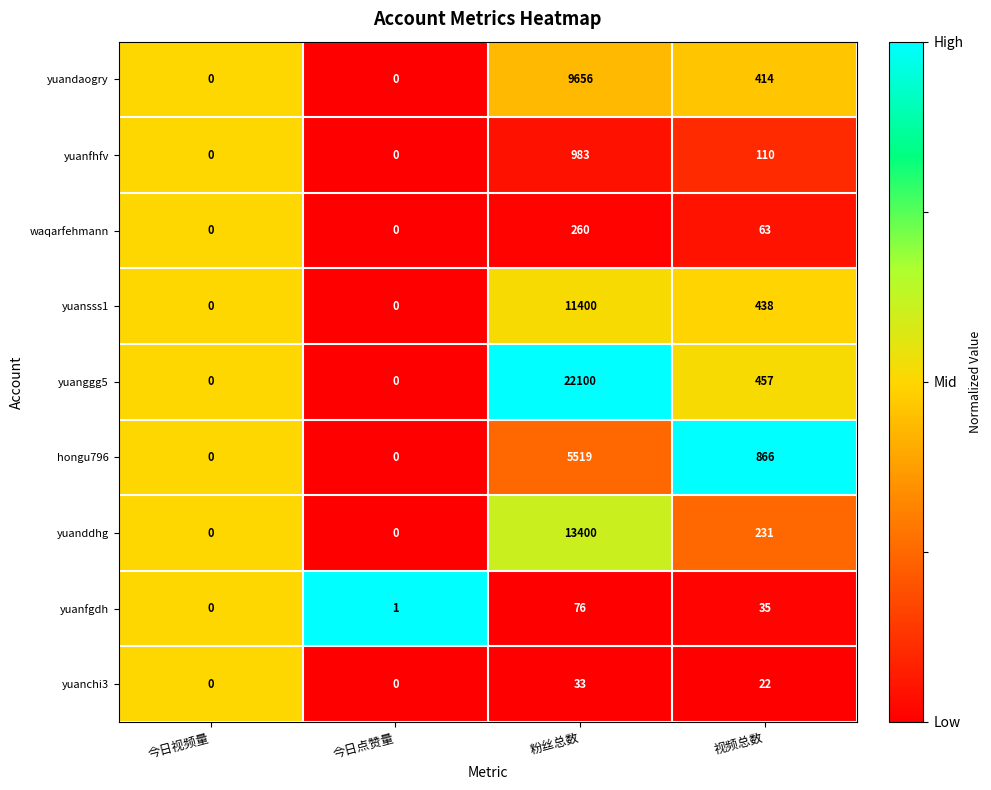

Count the number of categories in the chart.

4